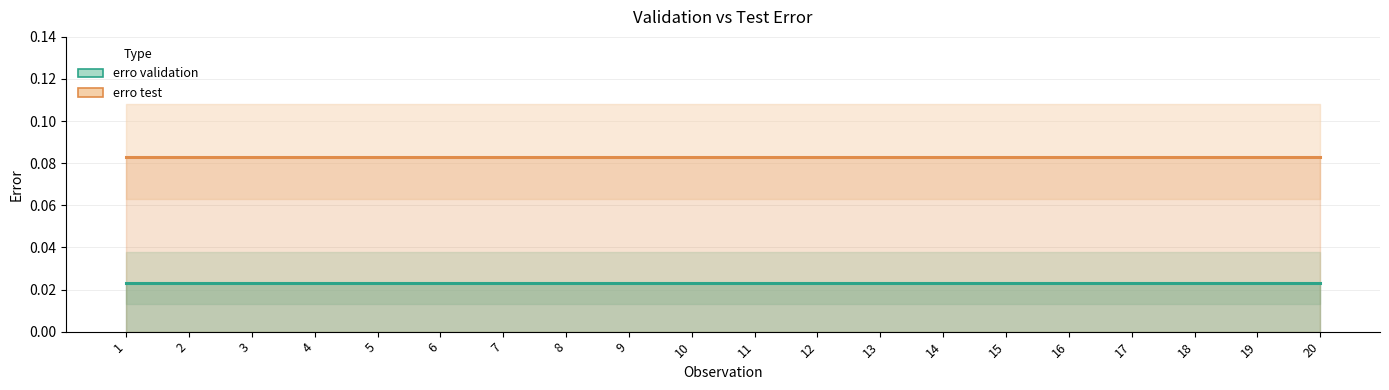

Does the chart display data point markers on the line(s)?

No